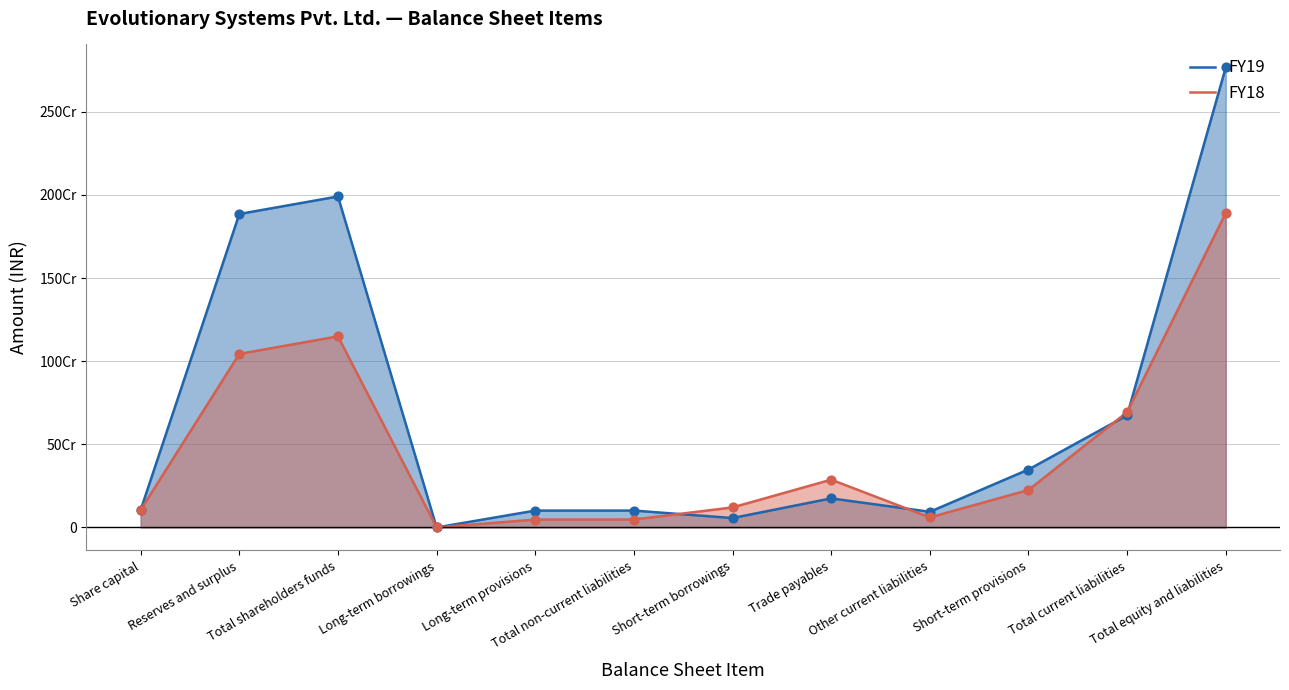

At how many categories does at least one series exceed 1363545881?

3